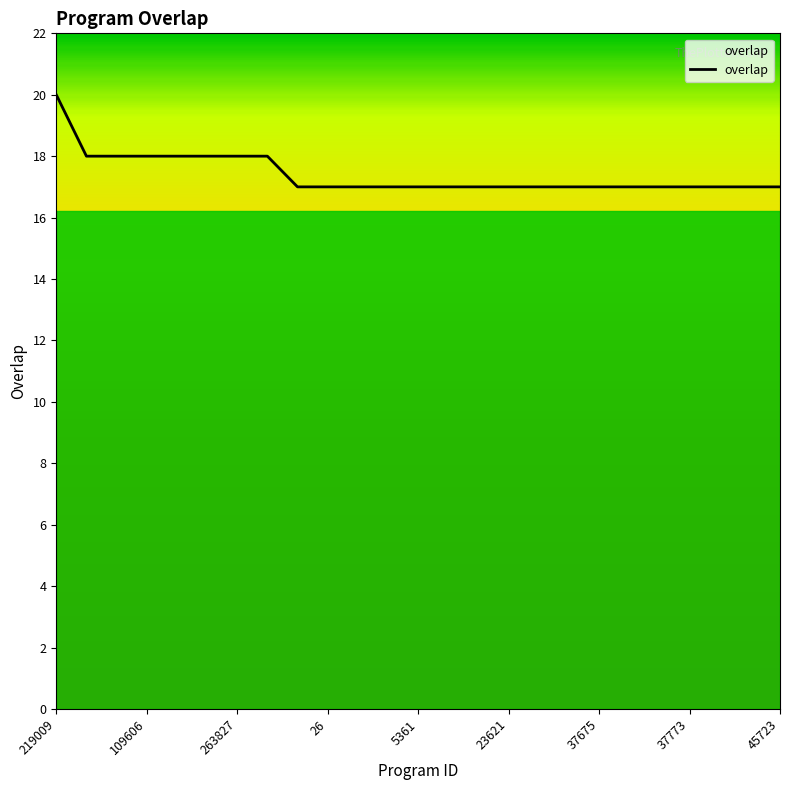

What is the greatest value displayed?

20